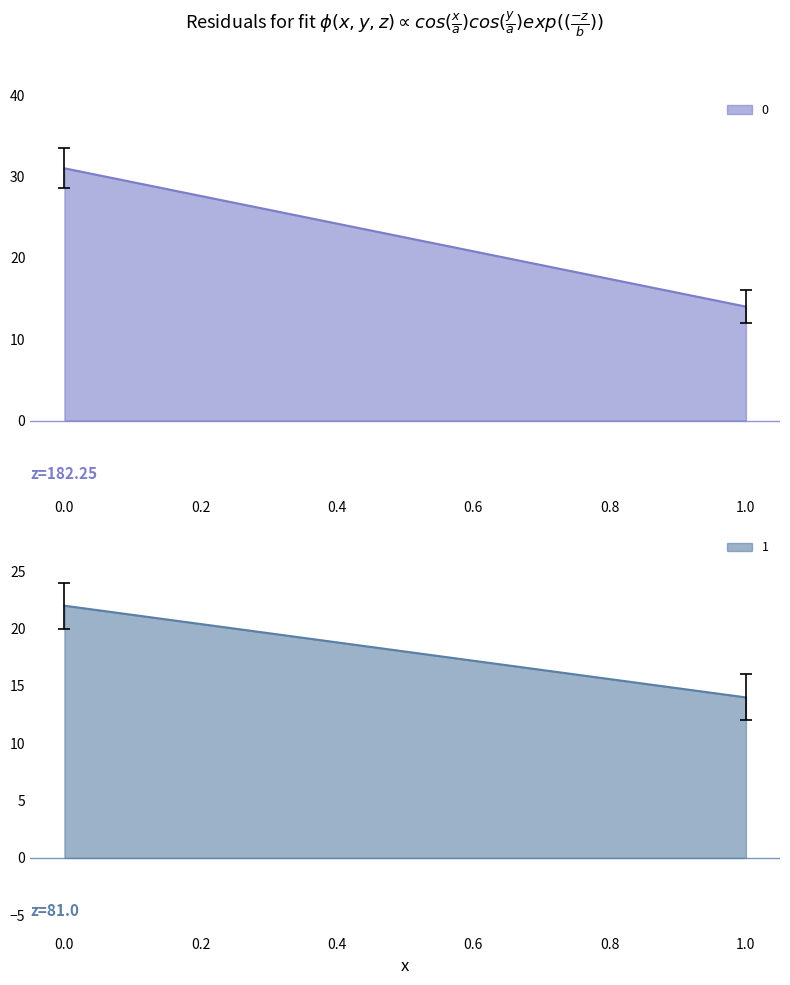

What is the difference between the 1 values at 0 and 1?

8